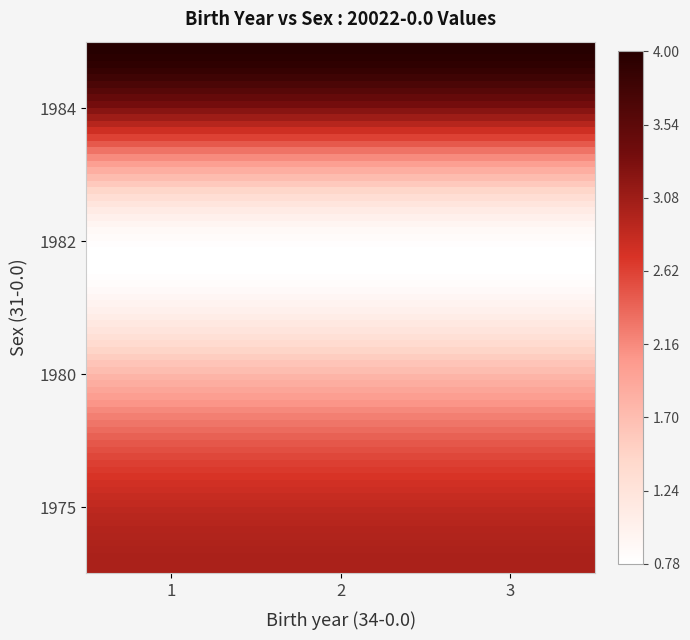

Reading left to right, list all the values displayed in this chart.

1980: 2	2	2
1975: 3	3	3
1982: 1	1	1
1984: 4	4	4